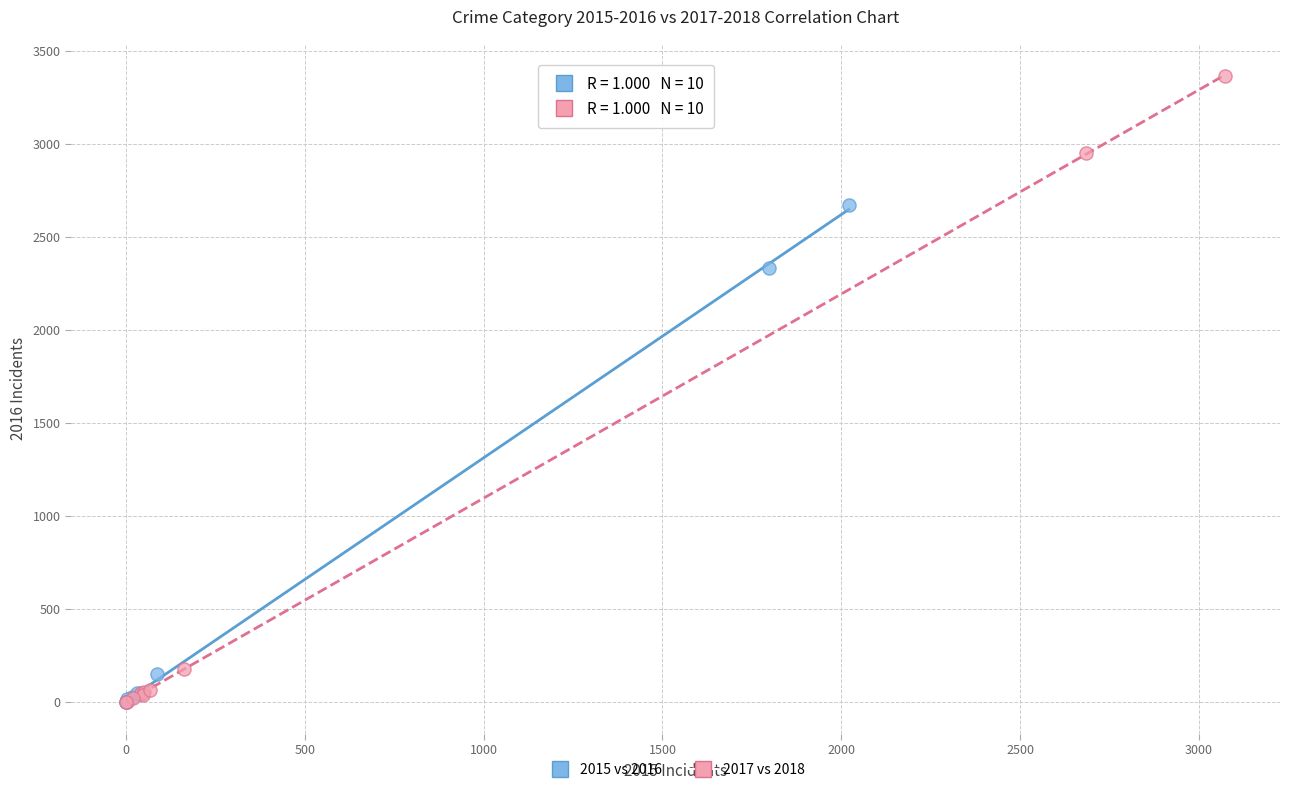

Which series contains the highest Y value?

2017 vs 2018